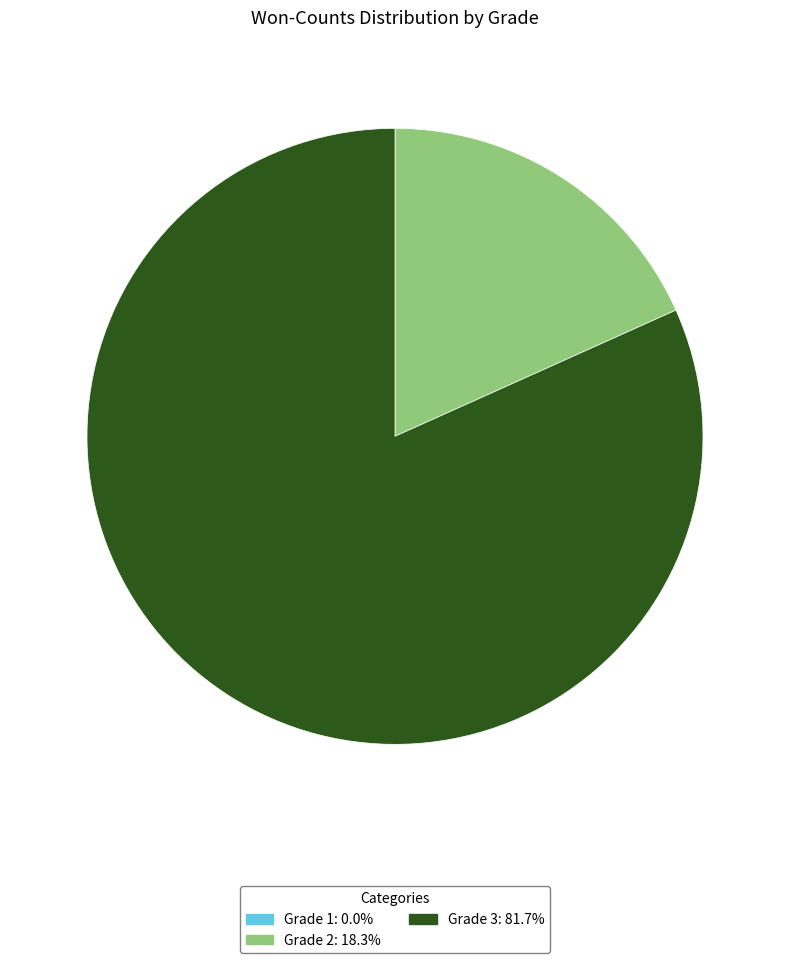

Does Grade 3 represent more than half of the total?

Yes